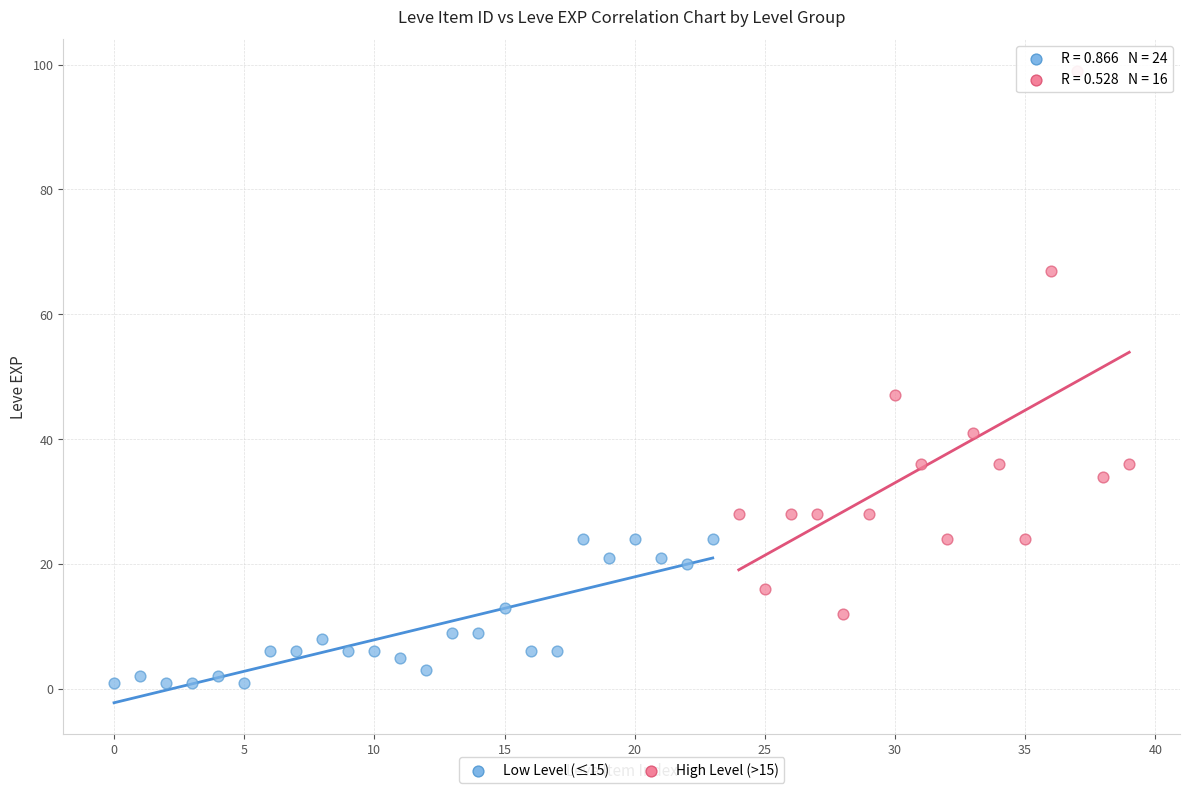

Which series has the widest spread of Y values?

High Level (>15)